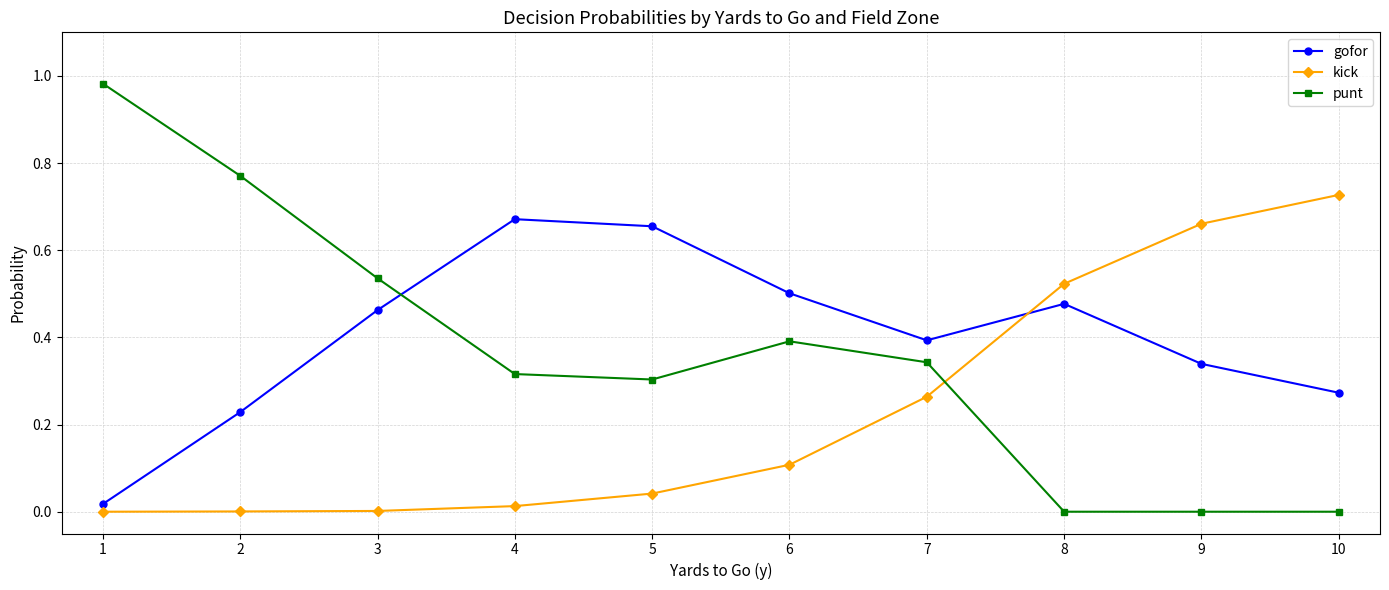

Which category has the highest value across all series?

1